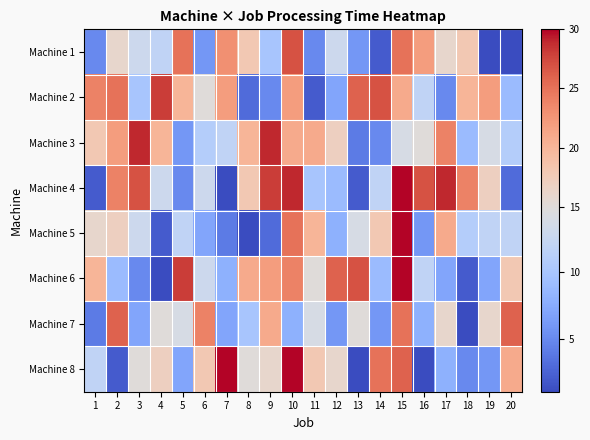

What is the difference between the highest and lowest values at 18?

23